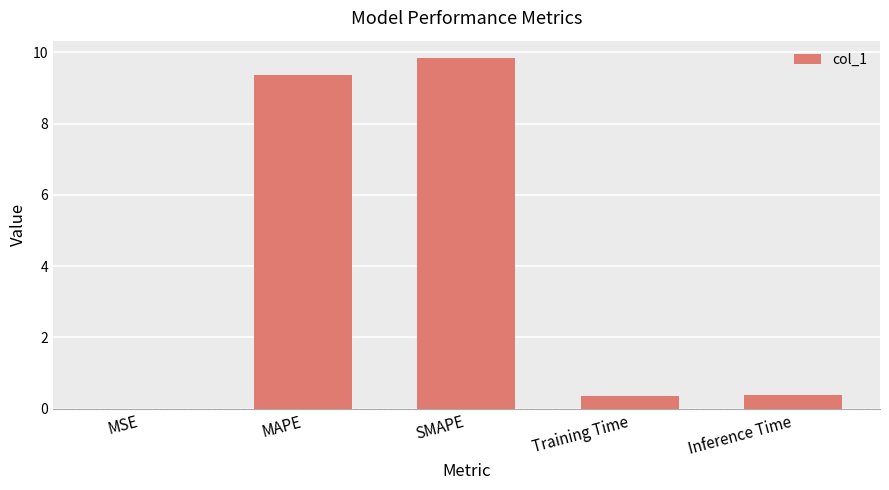

What value does the data have at MAPE?

9.4